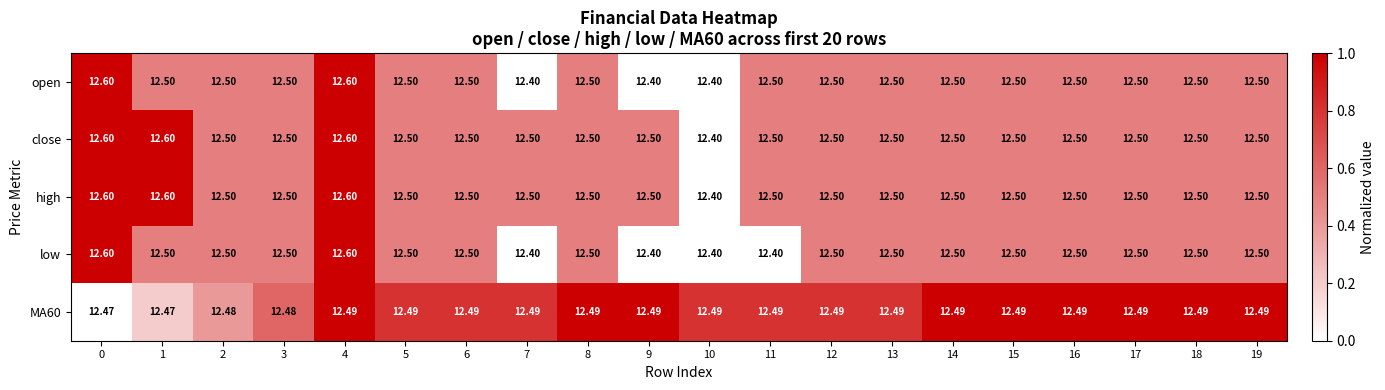

Is the value of low at 12 greater than the value of MA60 at 14?

Yes